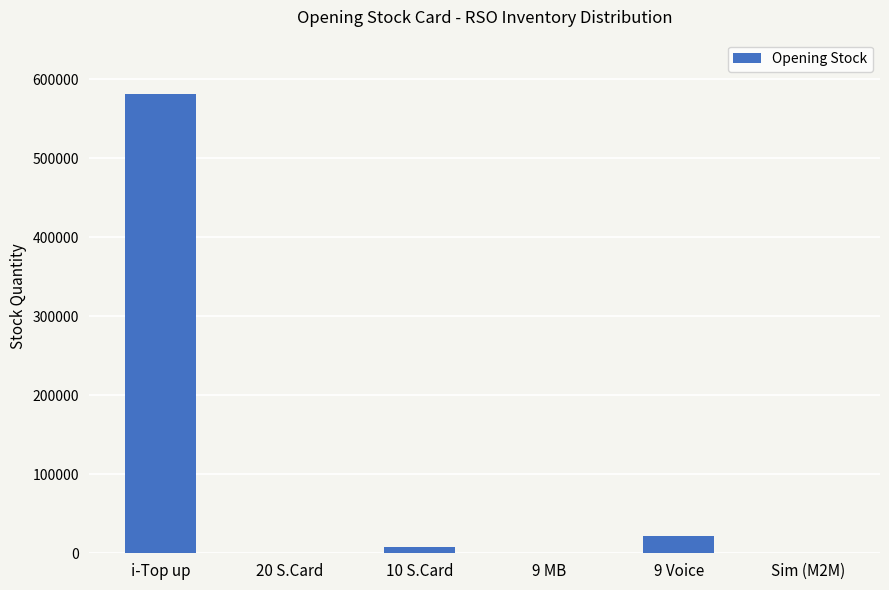

What is the average value?

102128